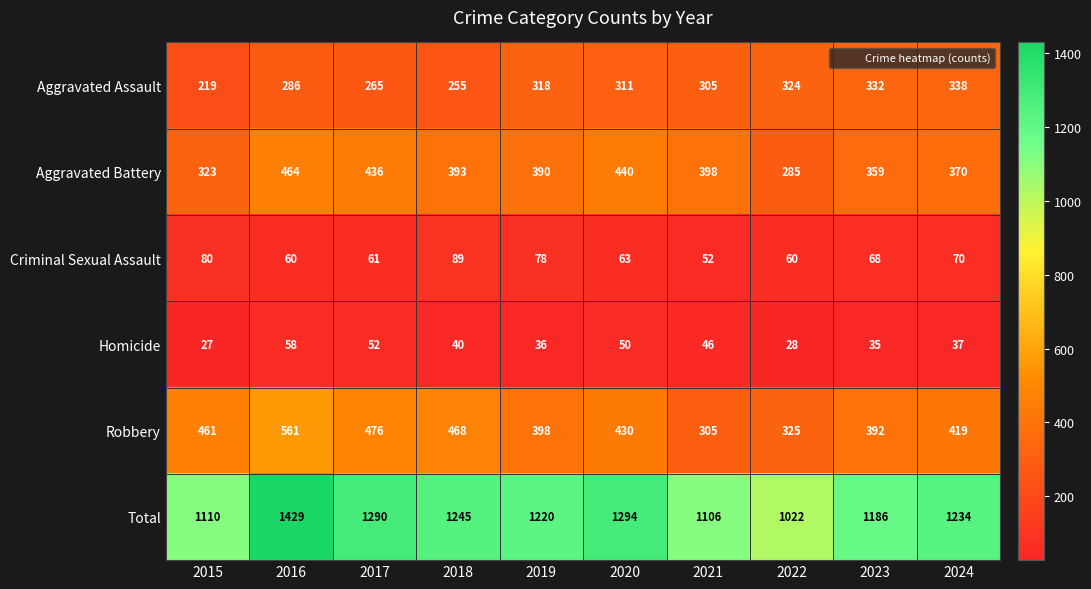

What is the minimum value for Homicide?

27